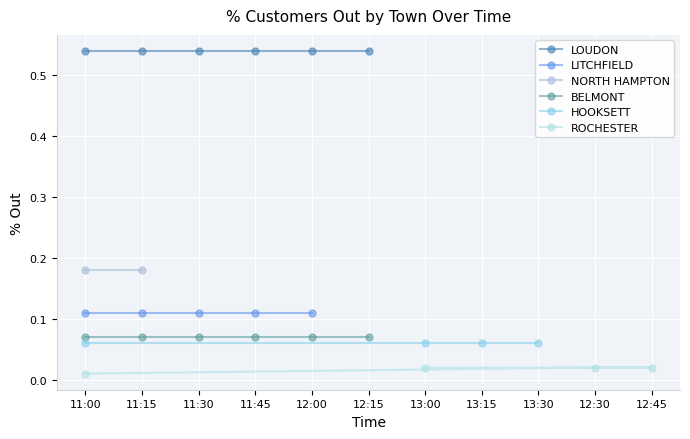

True or false: the data shows 0.1 at 11:45.

False